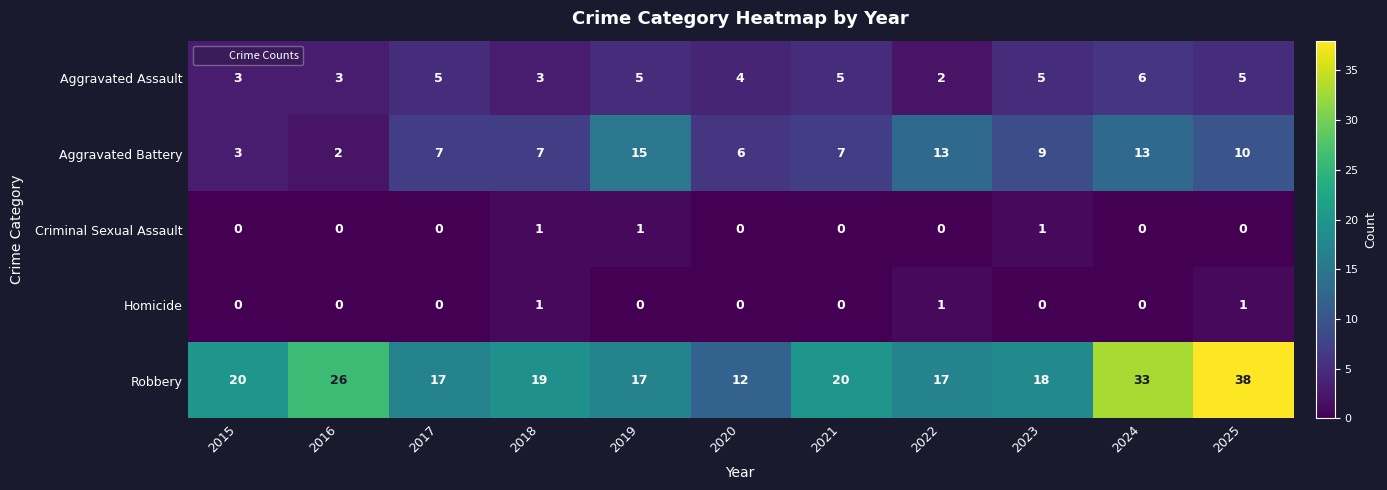

Which series has the largest total across all categories?

Robbery